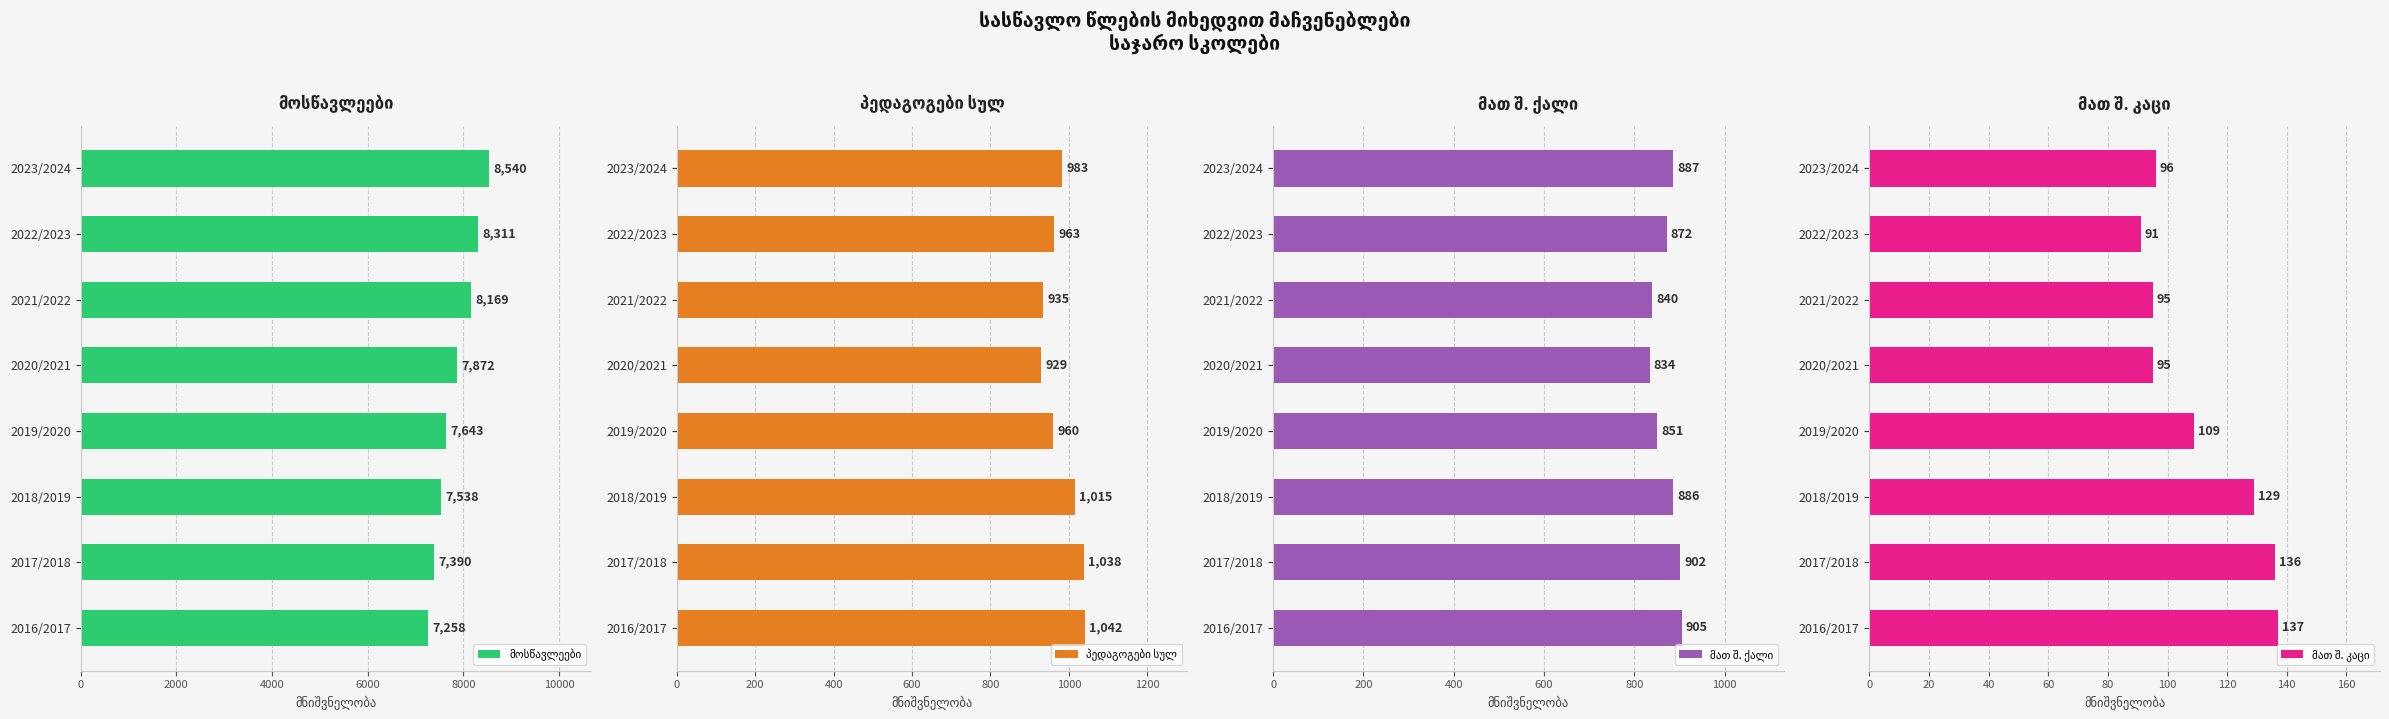

Between 2017/2018 and 2023/2024, which series saw the biggest shift?

მოსწავლეები